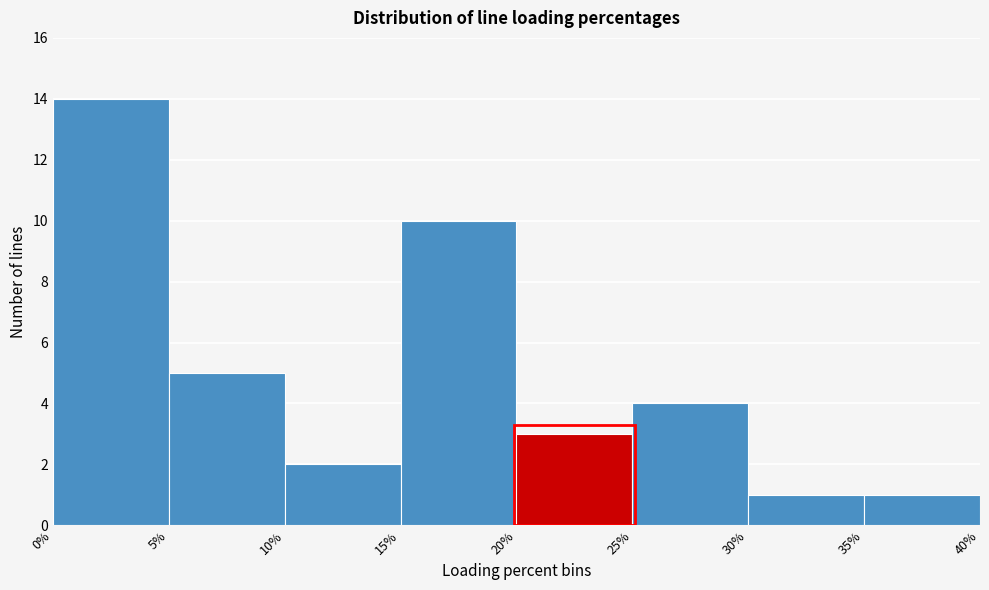

Reading left to right, transcribe this chart: for each bar, give the range it covers on the x-axis and its height. The values are not printed on the chart, so give them approximately, as read against the axis.

0% to 5%: 14
5% to 10%: 5
10% to 15%: 2
15% to 20%: 10
20% to 25%: 3
25% to 30%: 4
30% to 35%: 1
35% to 40%: 1